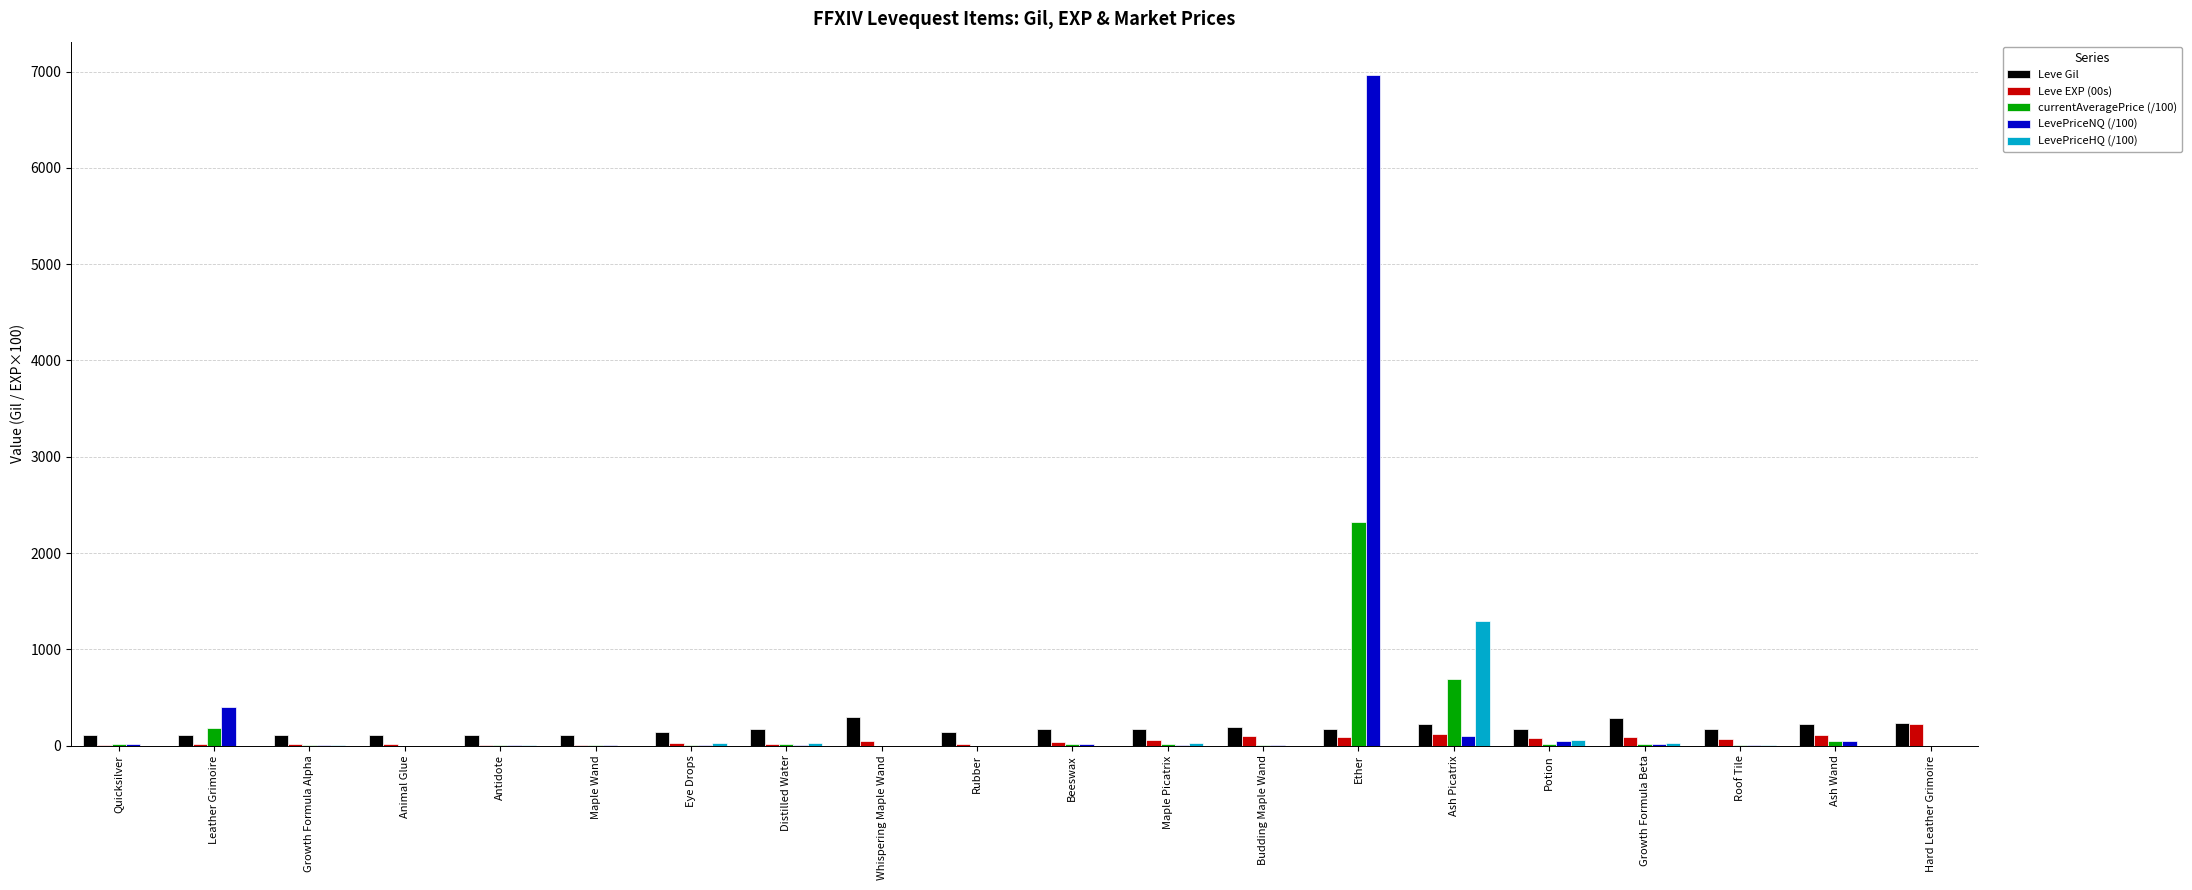

The value of Leve EXP (00s) at Quicksilver is 8.0. True or false?

True